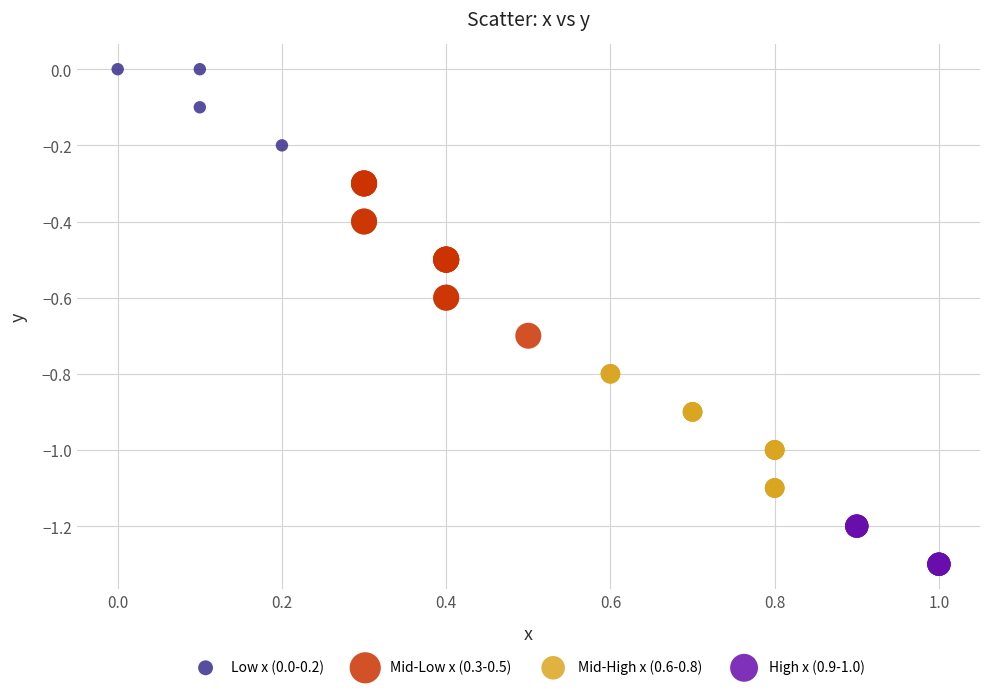

Which series has the largest Y range (max minus min)?

Mid-Low x (0.3-0.5)